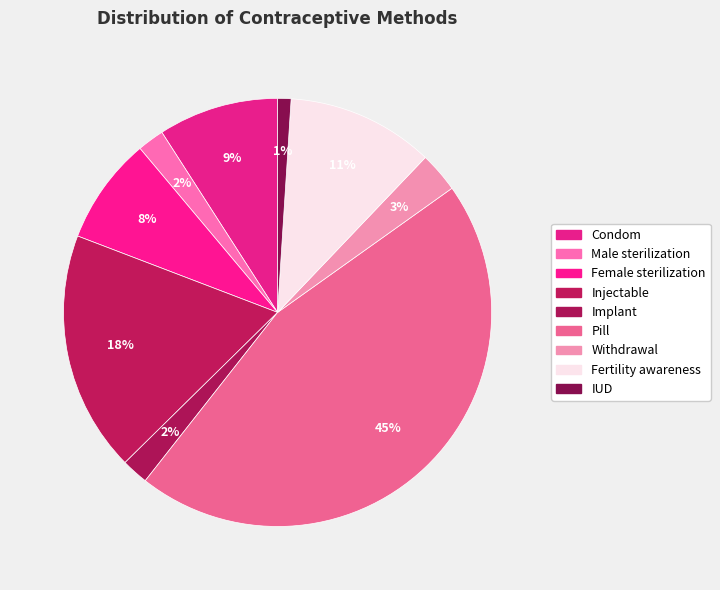

To the nearest percent, what portion does Withdrawal represent?

3%